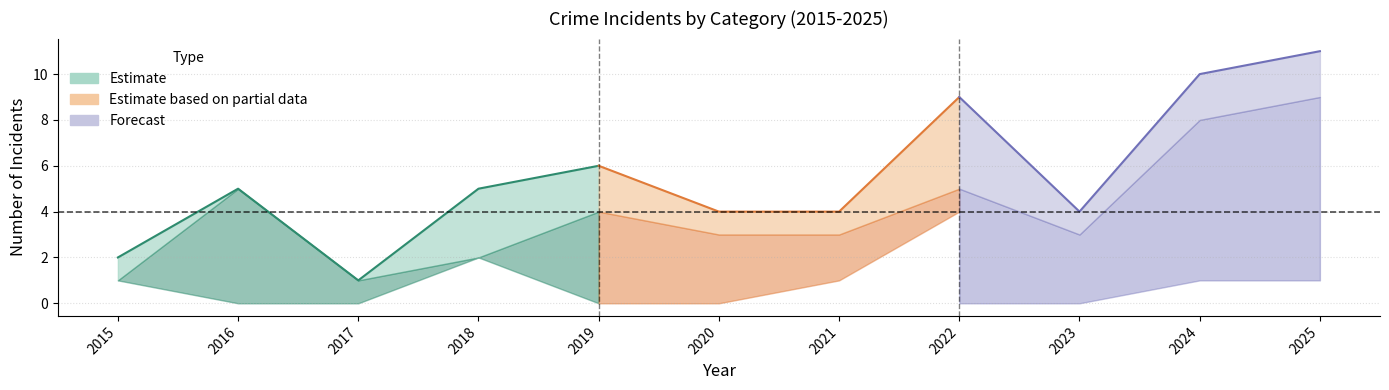

True or false: Aggravated Battery has a value of 1 at 2024.

True